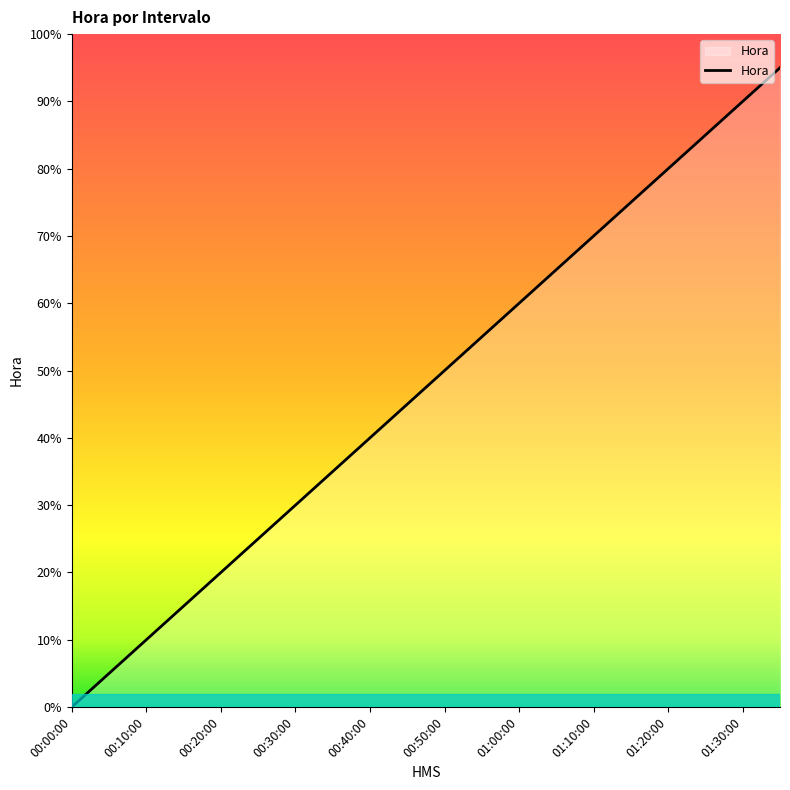

What is the sum of all values?

950